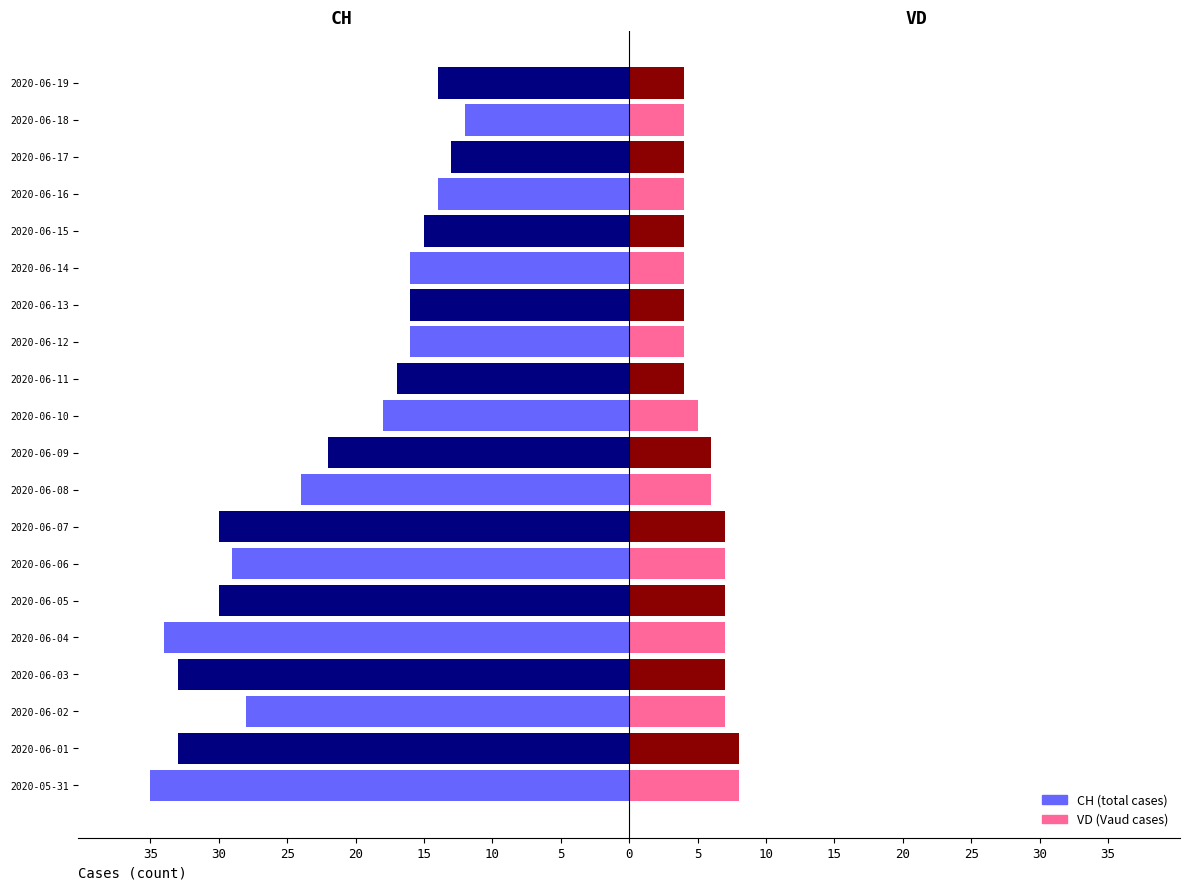

What is the difference between the second highest and minimum values in the VD series?

4